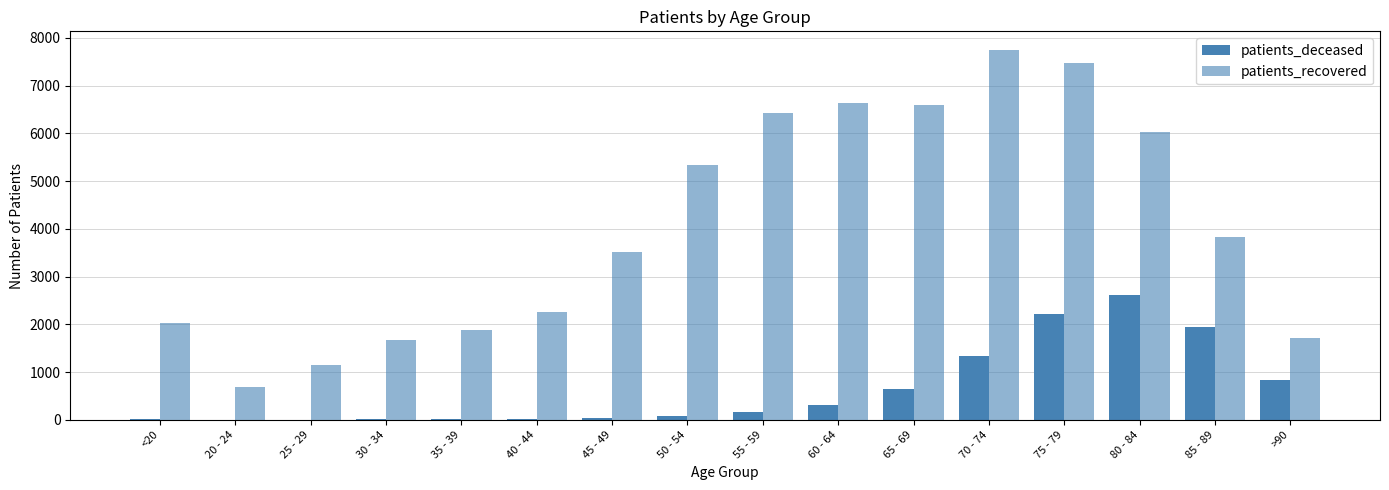

Does the chart contain stacked bars?

No